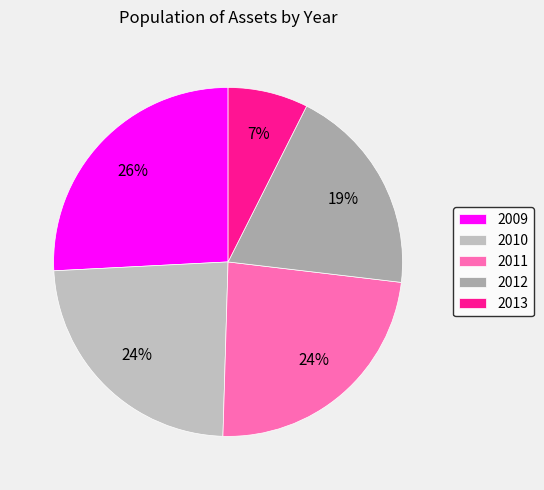

What is the ratio of the value at 2013 to the value at 2010?

0.3